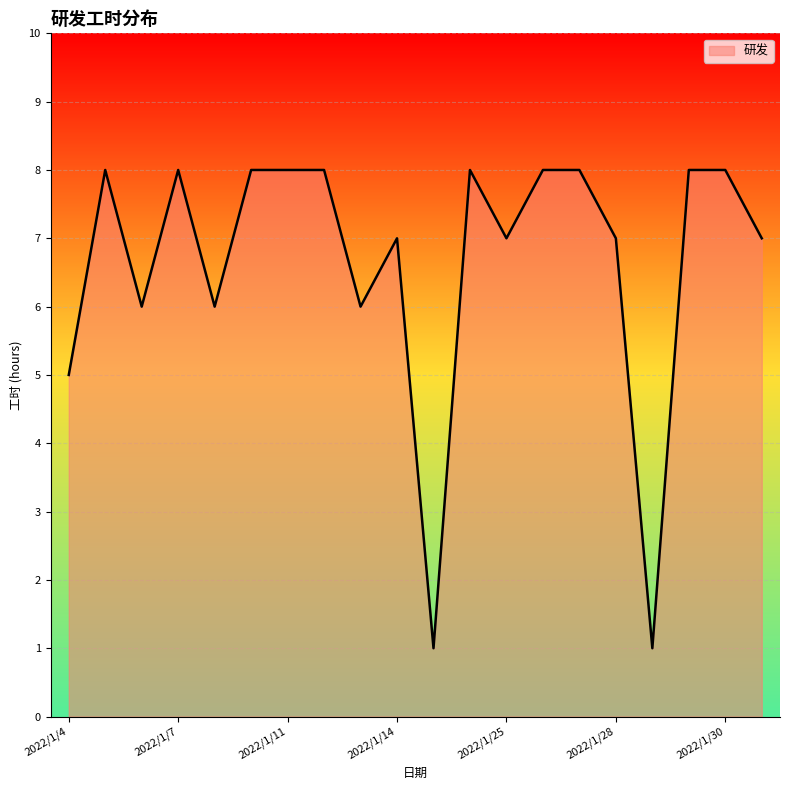

What is the maximum value shown in the chart?

8